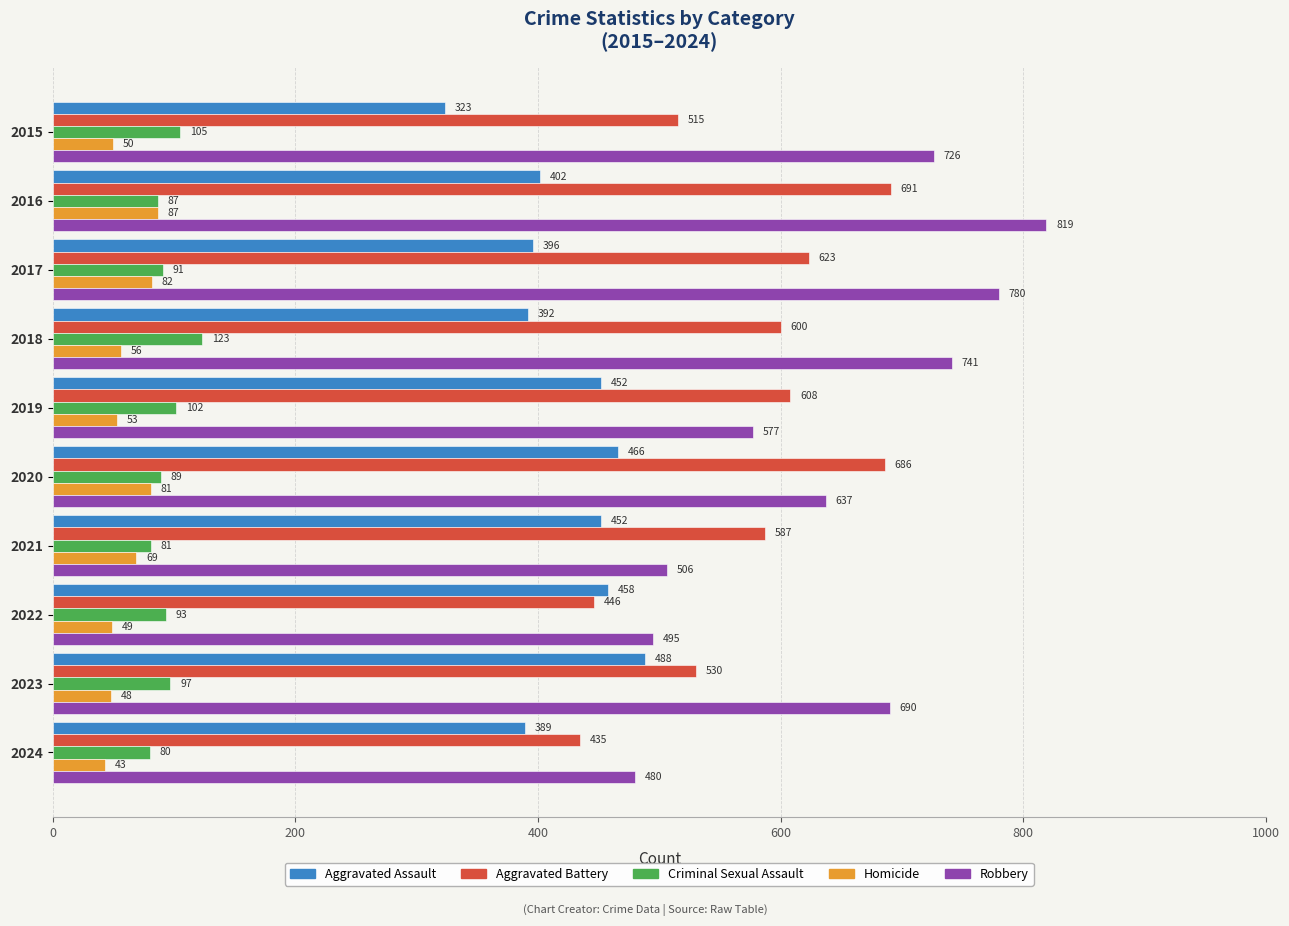

At which category is the sum across all series the highest?

2016